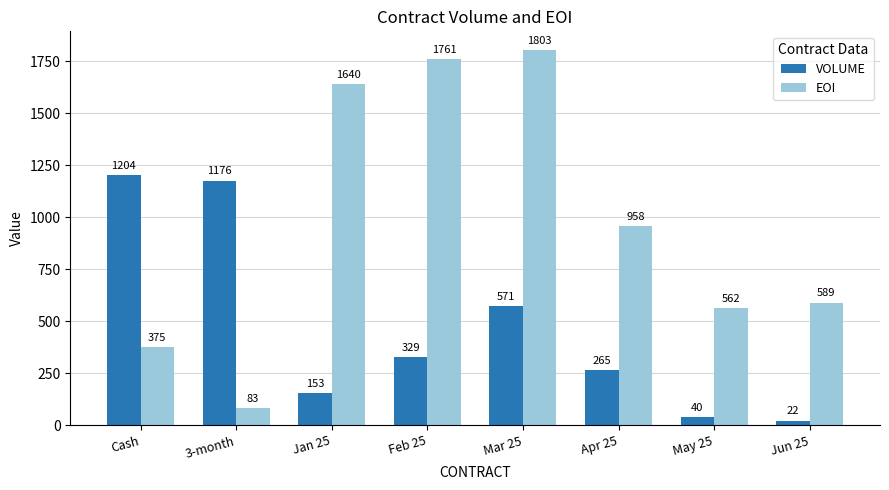

What is the difference between the highest and lowest values at May 25?

522